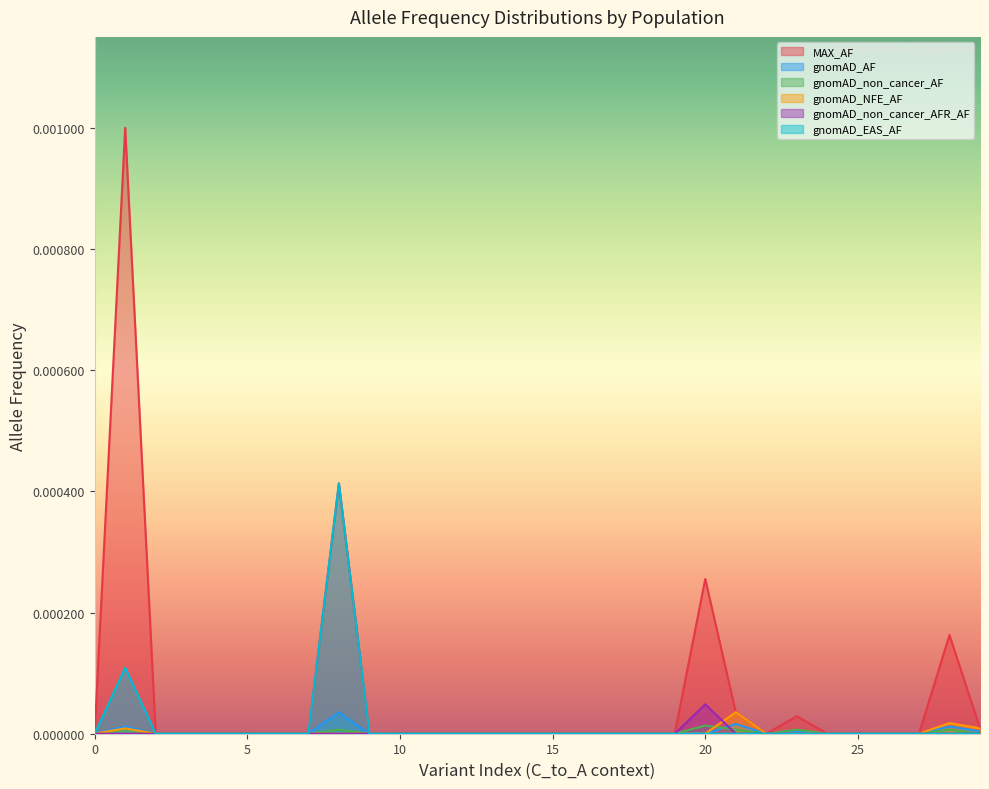

Which series has the largest total across all categories?

MAX_AF